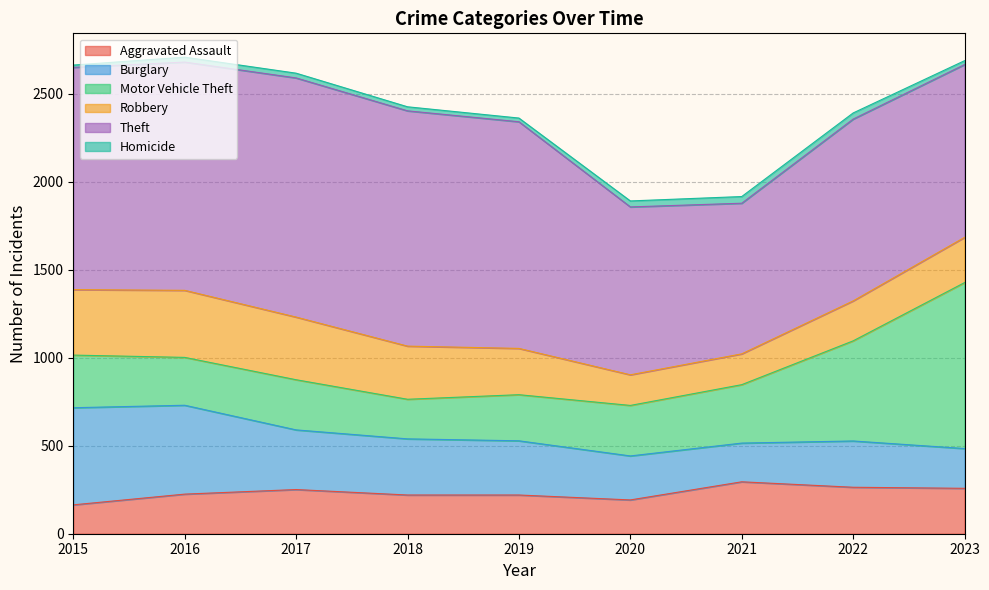

Does the chart display data point markers on the line(s)?

No